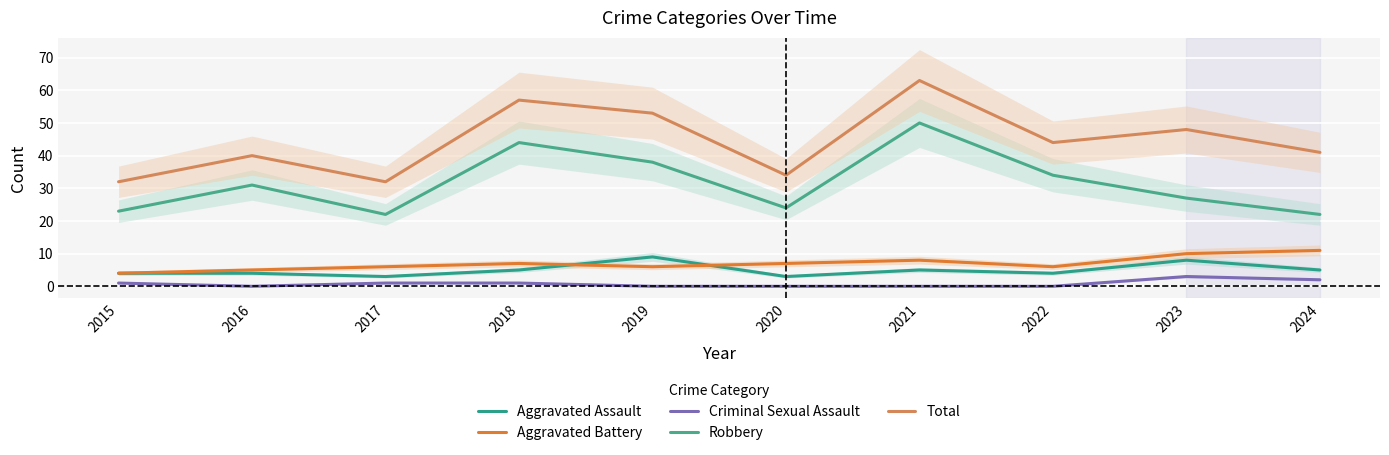

What is the difference between the highest and lowest values at 2023?

45